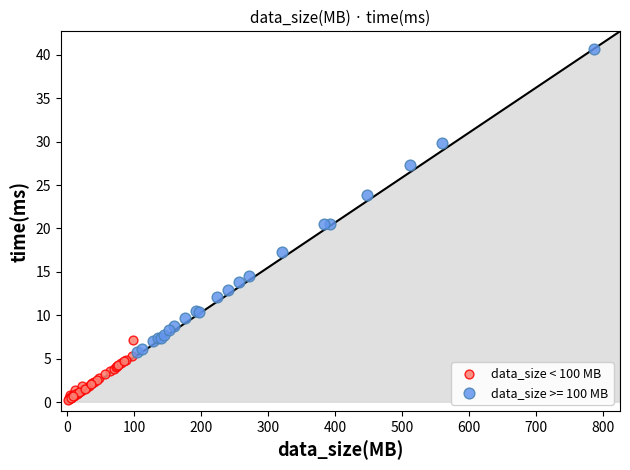

Which series has the largest Y range (max minus min)?

data_size >= 100 MB